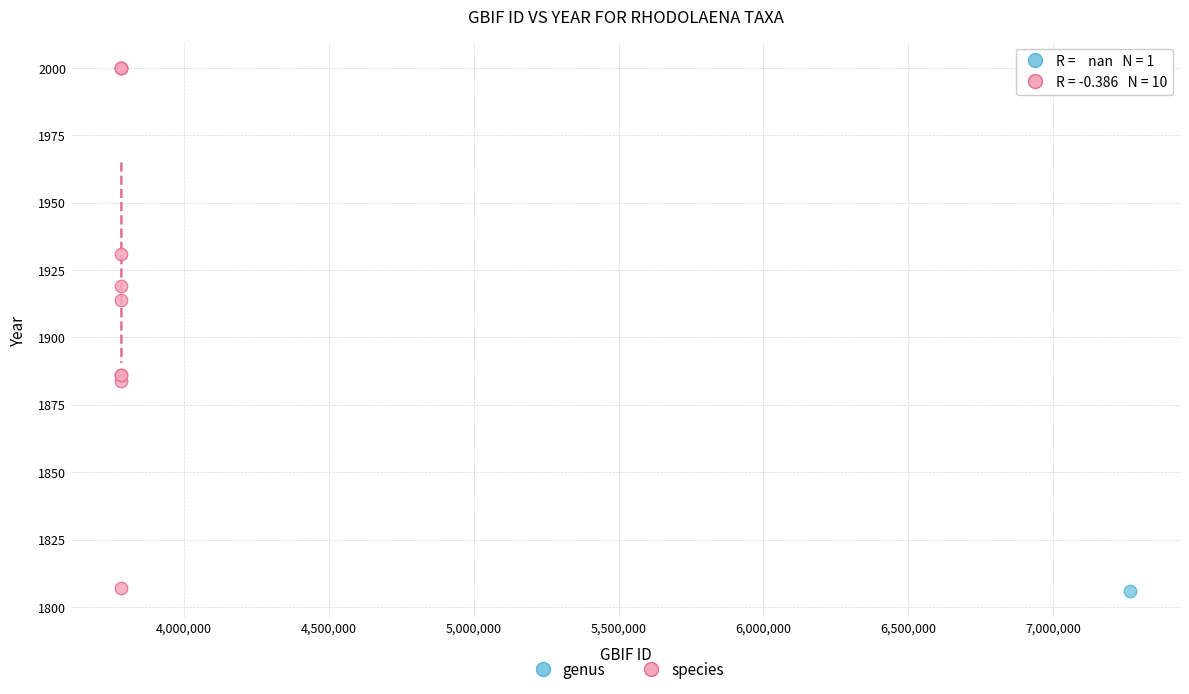

What are all the series names shown in the legend?

genus, species